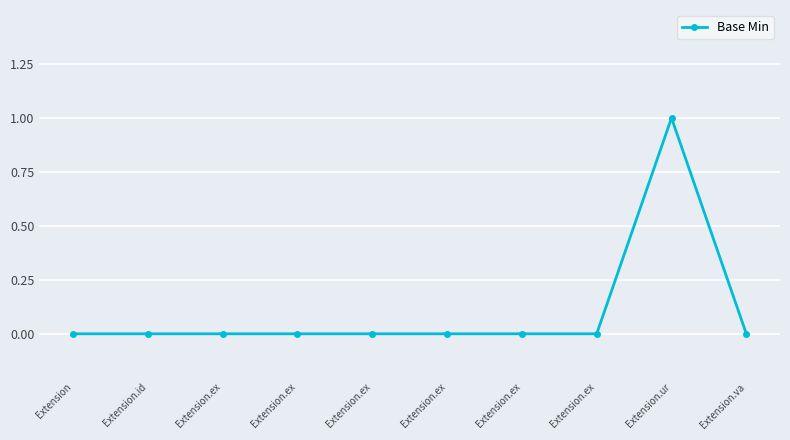

How many distinct data groups are displayed?

1